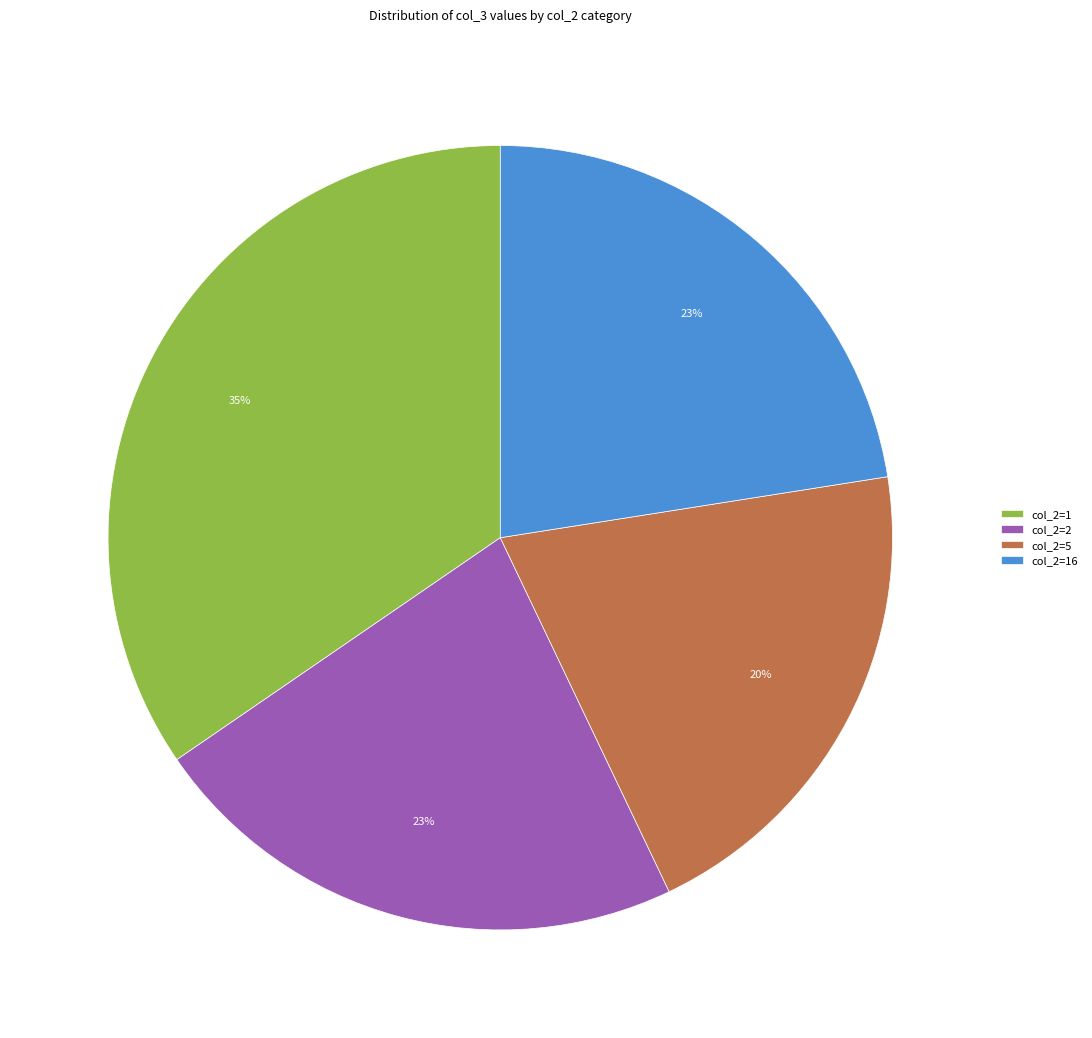

True or false: col_2=1 accounts for 41% of the total.

False